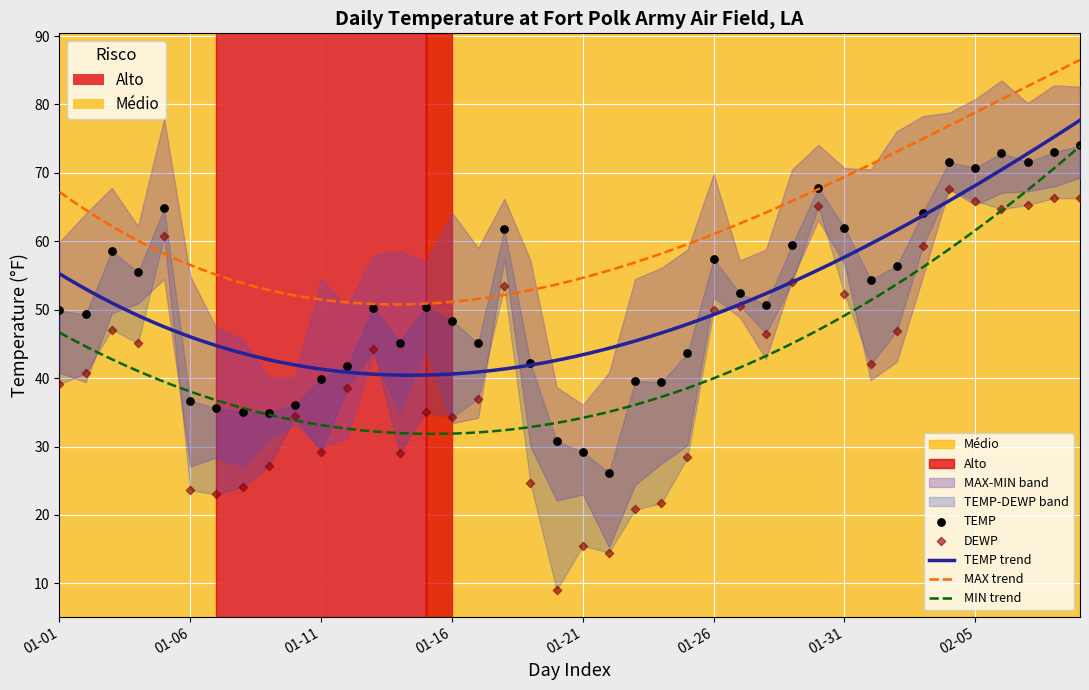

What is the total value across all series at 2025-01-07?

58.6